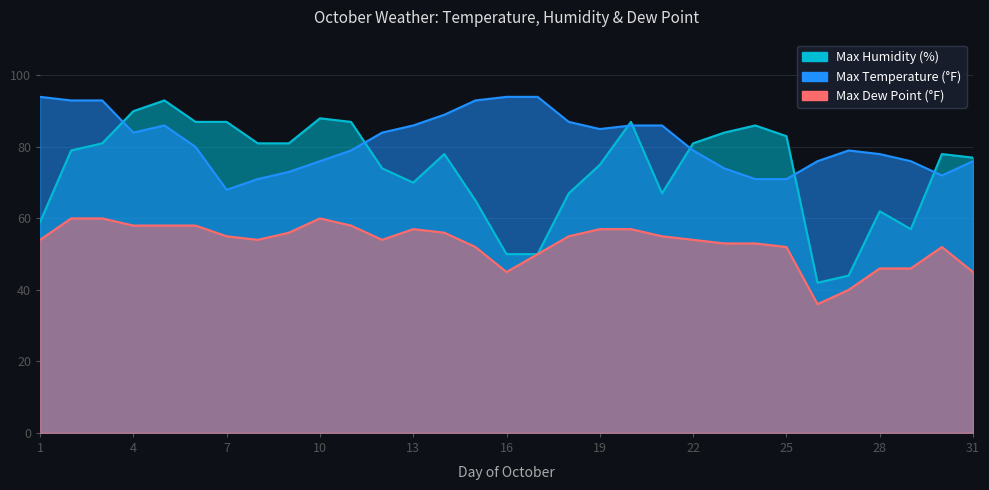

List the labels in order of Max Humidity (%) value, largest first.

5, 4, 10, 6, 7, 11, 20, 24, 23, 25, 3, 8, 9, 22, 2, 14, 30, 31, 19, 12, 13, 18, 21, 15, 28, 1, 29, 16, 17, 27, 26